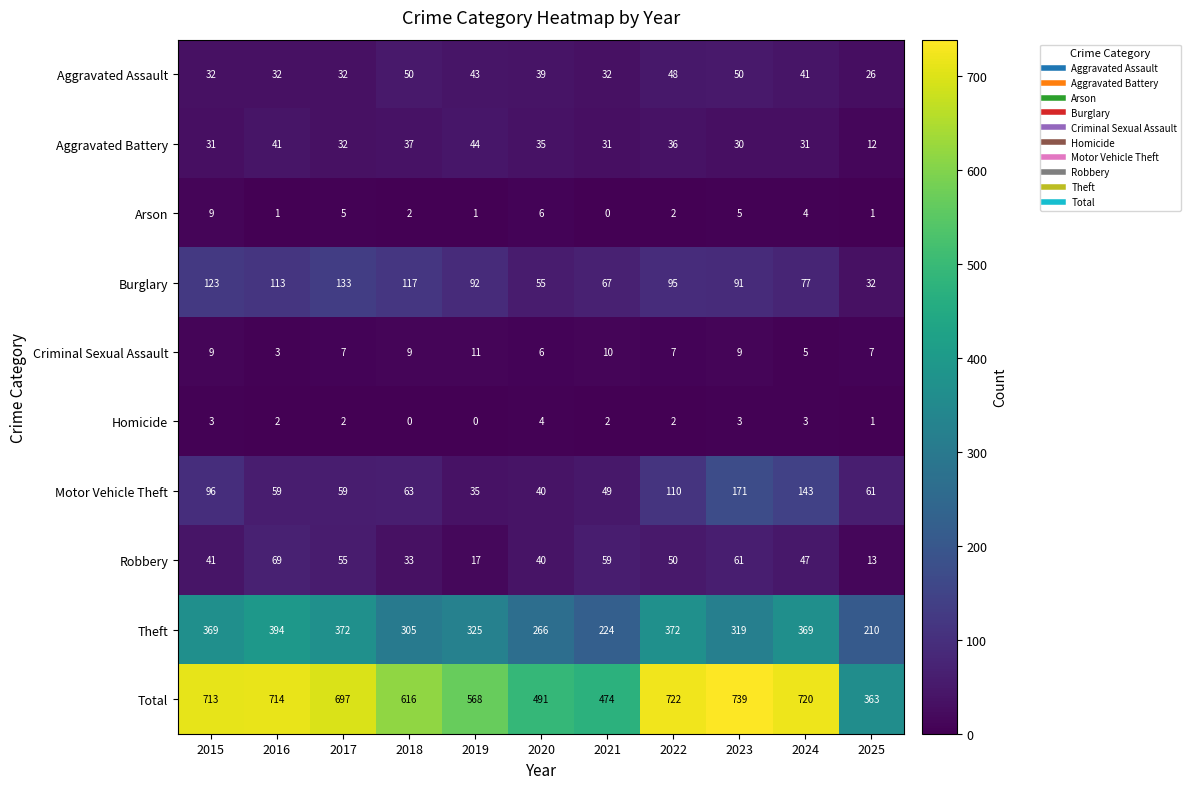

What is the total value across all series at 2018?

1232